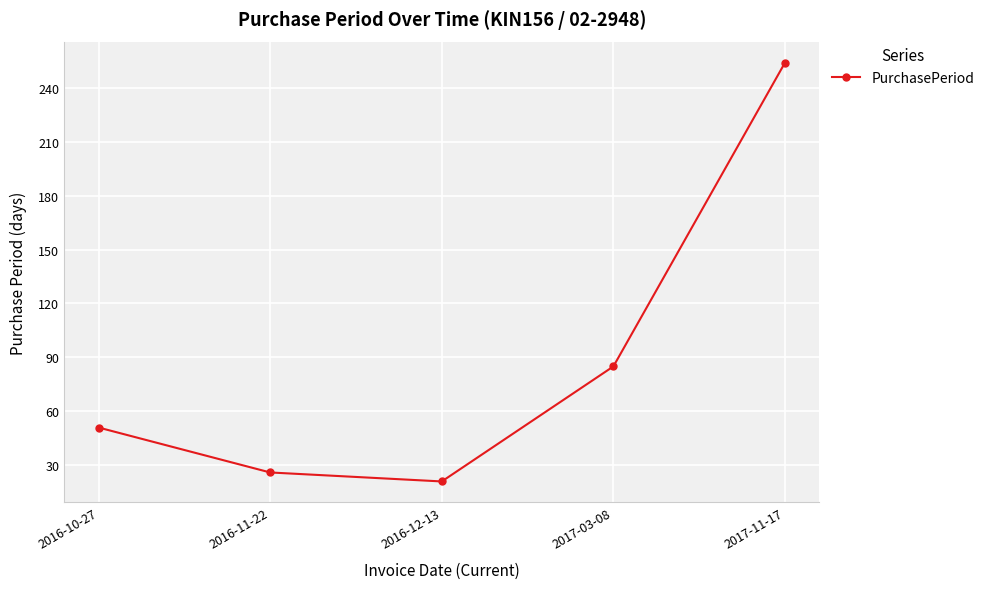

The chart shows a value of 85 at 2017-03-08. True or false?

True